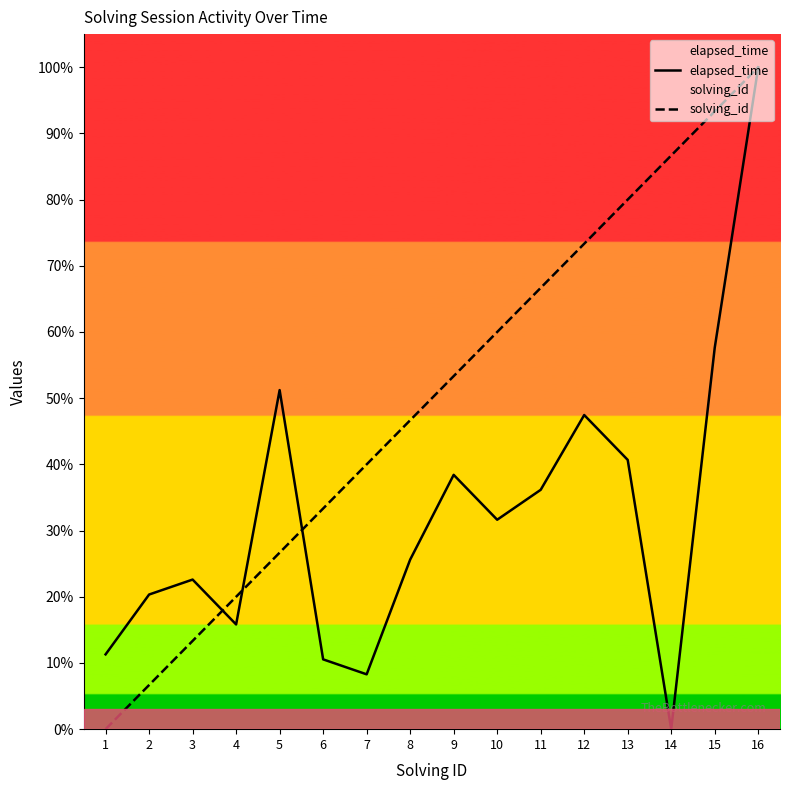

Which label corresponds to the largest value in the chart?

16